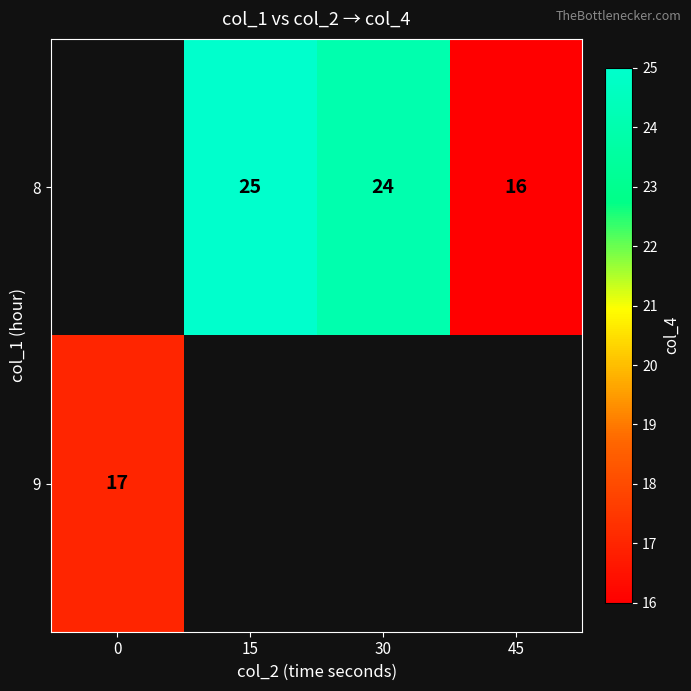

The value of 8 at 15 is 25. True or false?

True